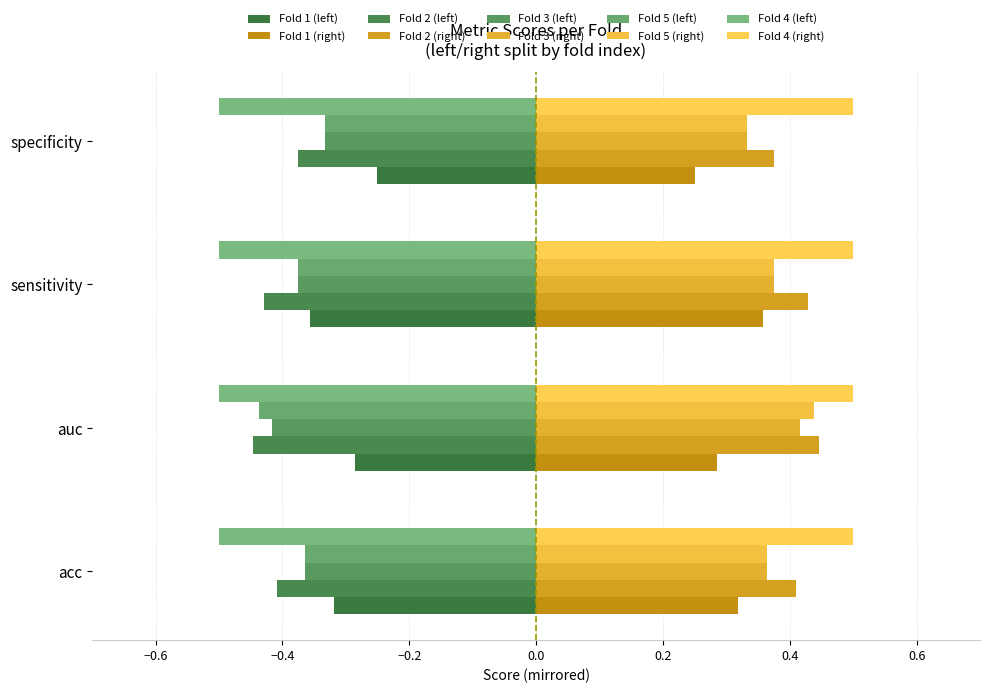

What is the minimum value shown in the chart?

-0.5